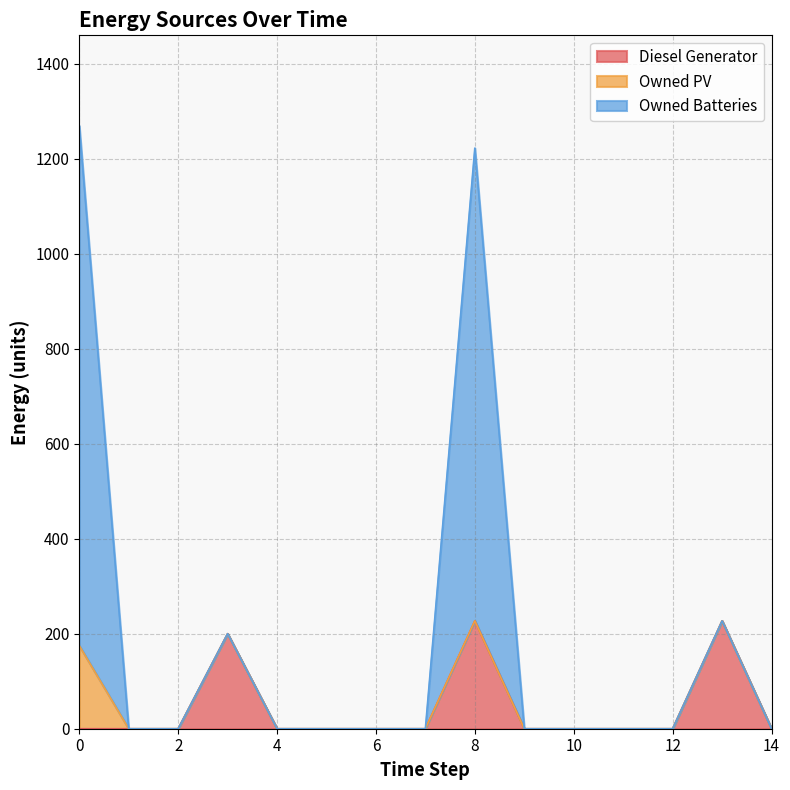

True or false: Diesel Generator has a value of -158 at 0.

False